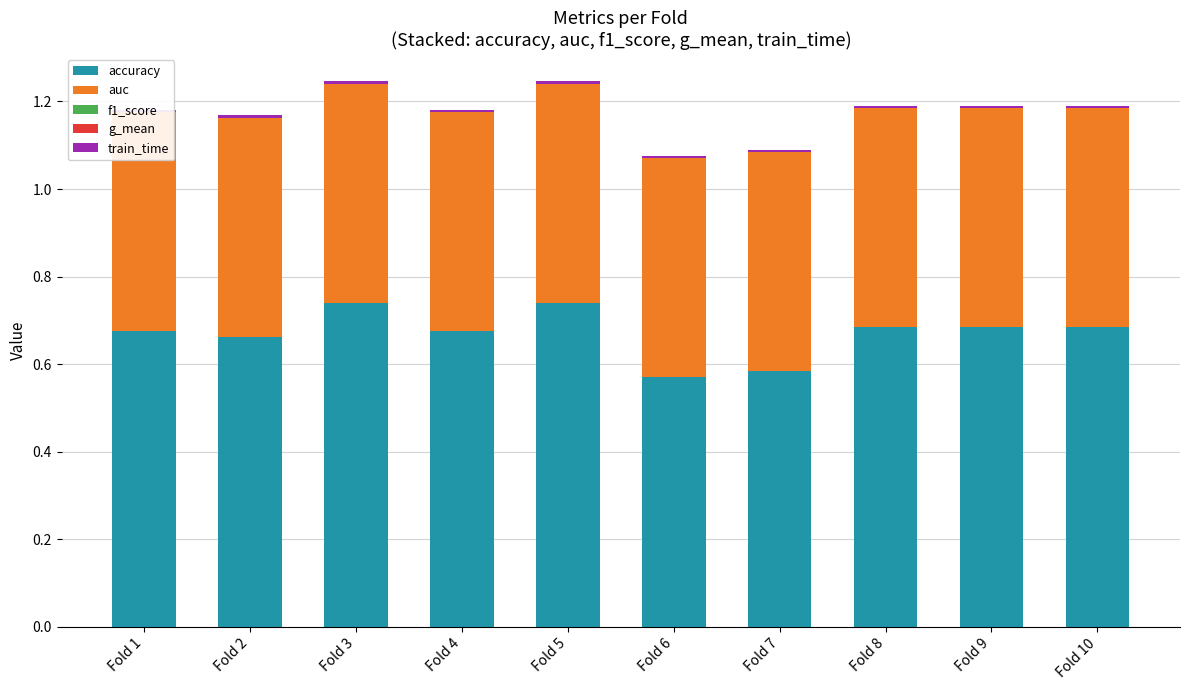

Reading left to right, list all the values displayed in this chart.

accuracy: 0.7	0.7	0.7	0.7	0.7	0.6	0.6	0.7	0.7	0.7
auc: 0.5	0.5	0.5	0.5	0.5	0.5	0.5	0.5	0.5	0.5
f1_score: 0.0	0.0	0.0	0.0	0.0	0.0	0.0	0.0	0.0	0.0
g_mean: 0.0	0.0	0.0	0.0	0.0	0.0	0.0	0.0	0.0	0.0
train_time: 0.0	0.0	0.0	0.0	0.0	0.0	0.0	0.0	0.0	0.0